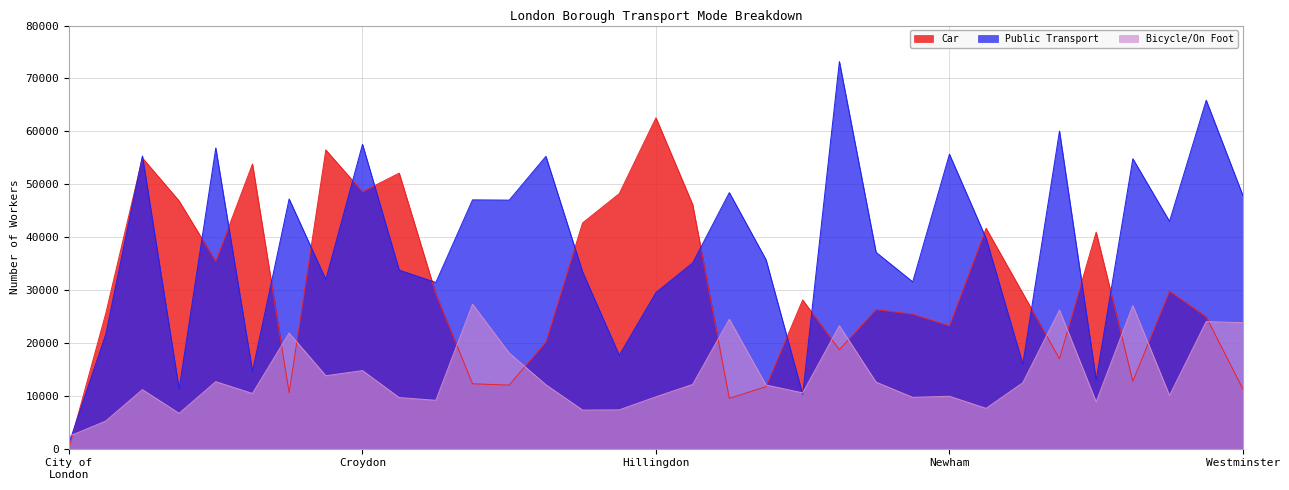

Which category has the lowest value in the Bicycle/On Foot series?

City of
London